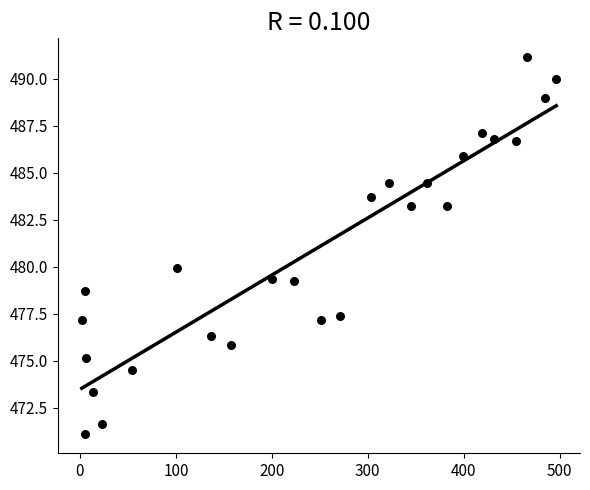

What is the range of Y values (max minus min)?

20.1